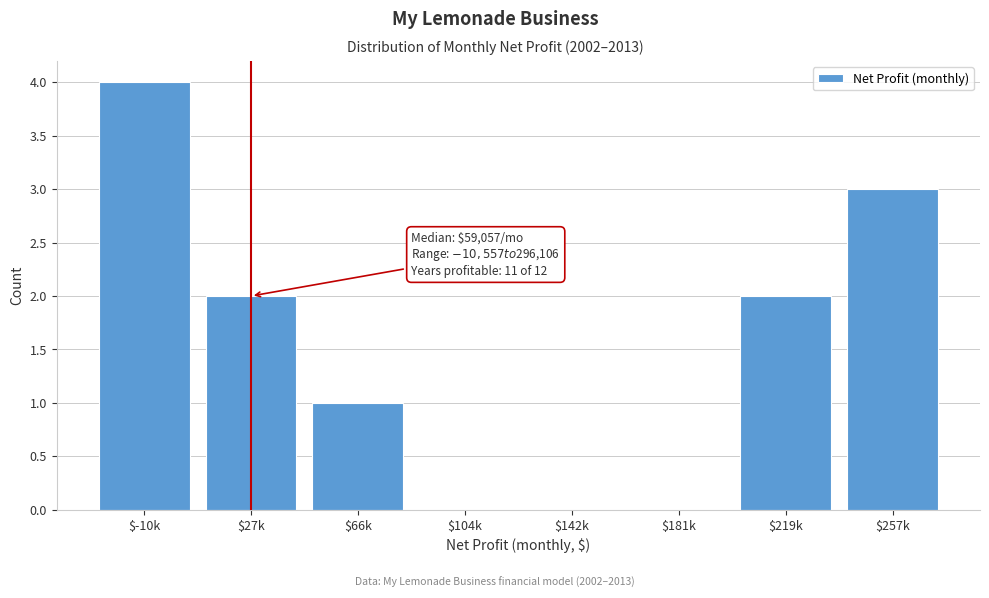

What is the greatest value displayed?

4